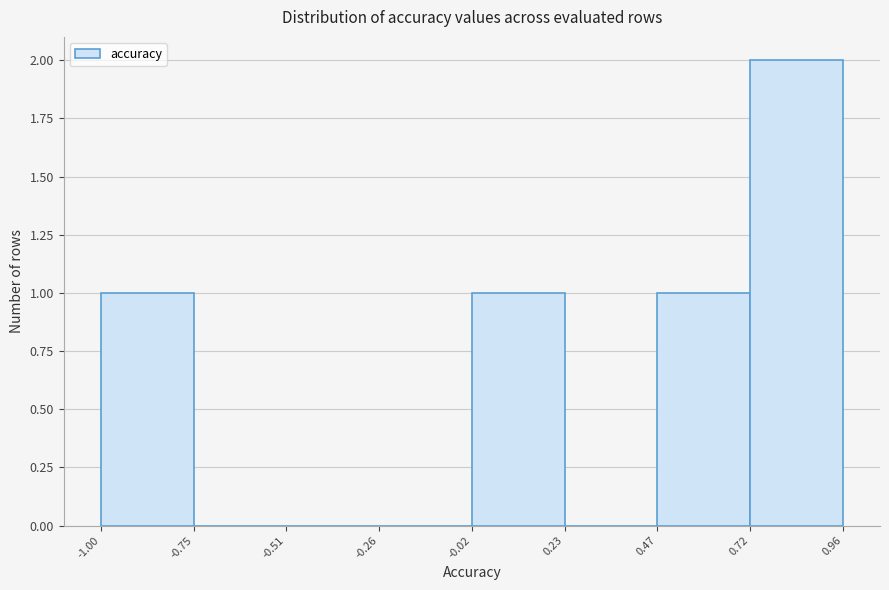

Reading left to right, transcribe this chart: for each bar, give the range it covers on the x-axis and its height. The values are not printed on the chart, so give them approximately, as read against the axis.

-1.00 to -0.75: 1
-0.75 to -0.51: 0
-0.51 to -0.26: 0
-0.26 to -0.02: 0
-0.02 to 0.23: 1
0.23 to 0.47: 0
0.47 to 0.72: 1
0.72 to 0.96: 2